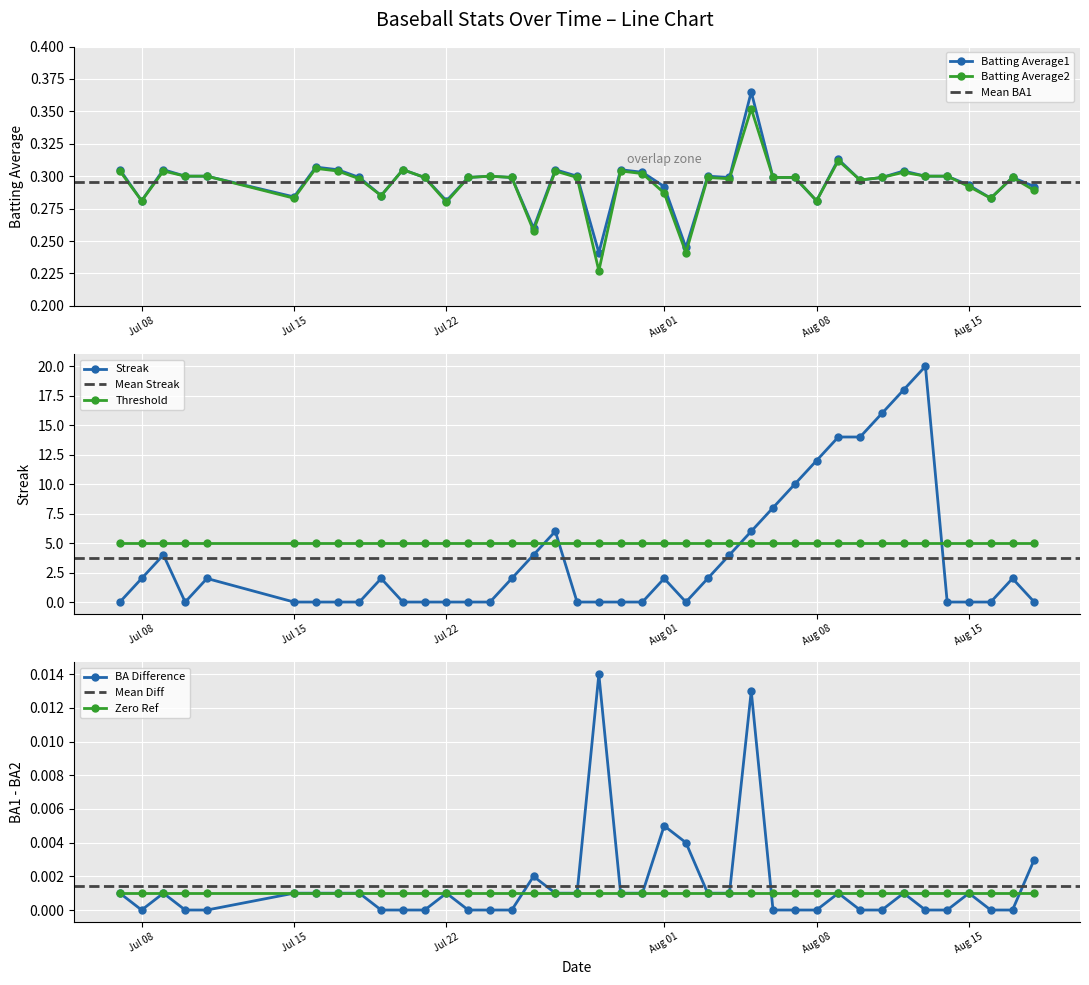

Count the Batting Average2 values in the range 0 to 1.

40